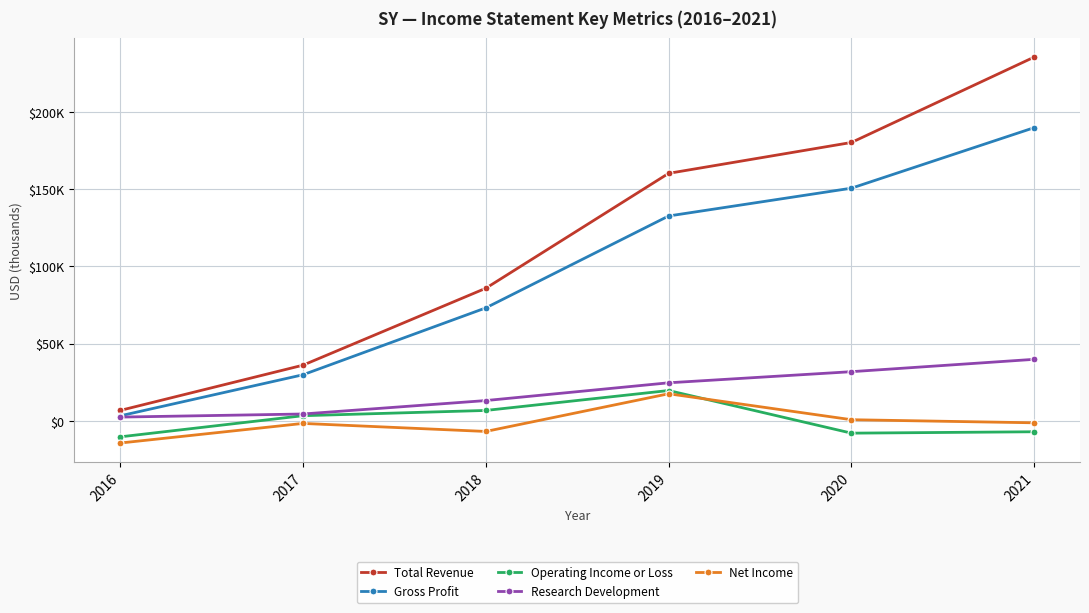

What are all the series names shown in the legend?

Total Revenue, Gross Profit, Operating Income or Loss, Research Development, Net Income